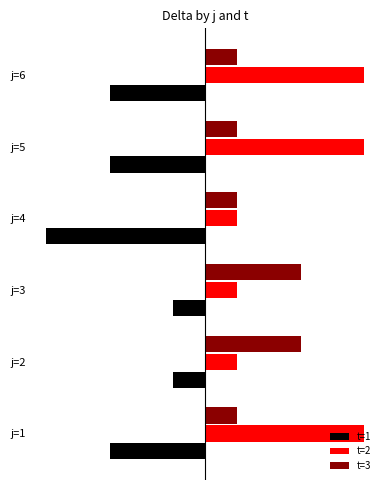

What are all the series names shown in the legend?

t=1, t=2, t=3